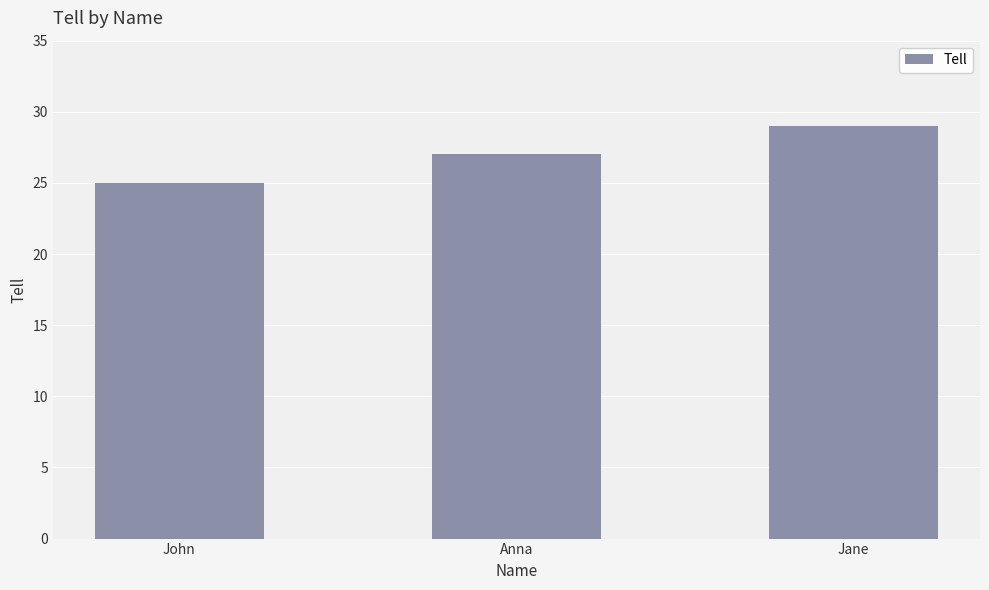

What is the approximate value at John?

25